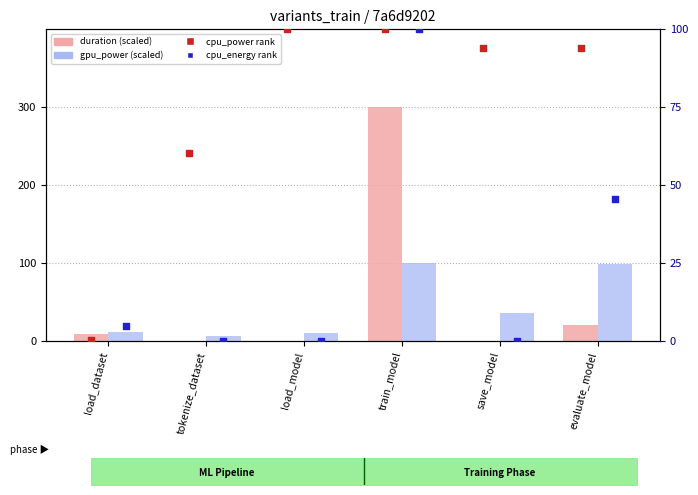

Is the value of cpu_energy rank at tokenize_dataset greater than the value of duration (scaled) at save_model?

No